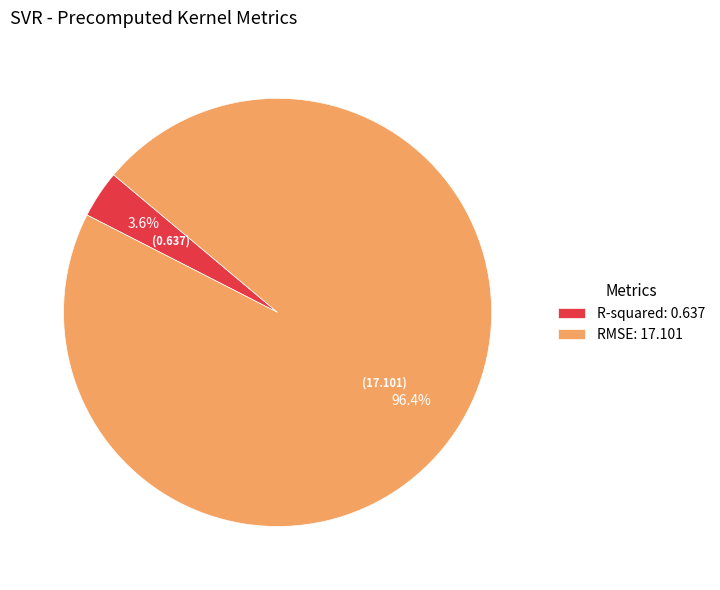

Which has a higher value, R-squared or RMSE?

RMSE